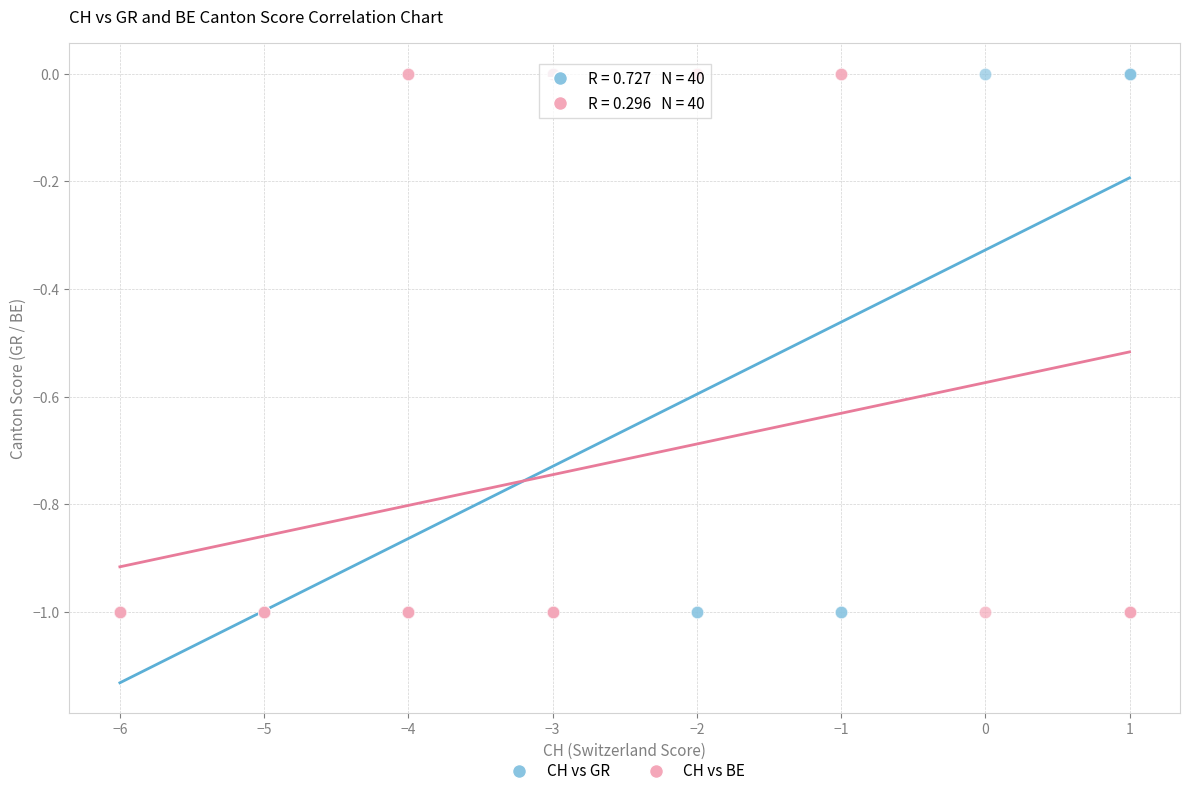

What are all the series names shown in the legend?

CH vs GR, CH vs BE